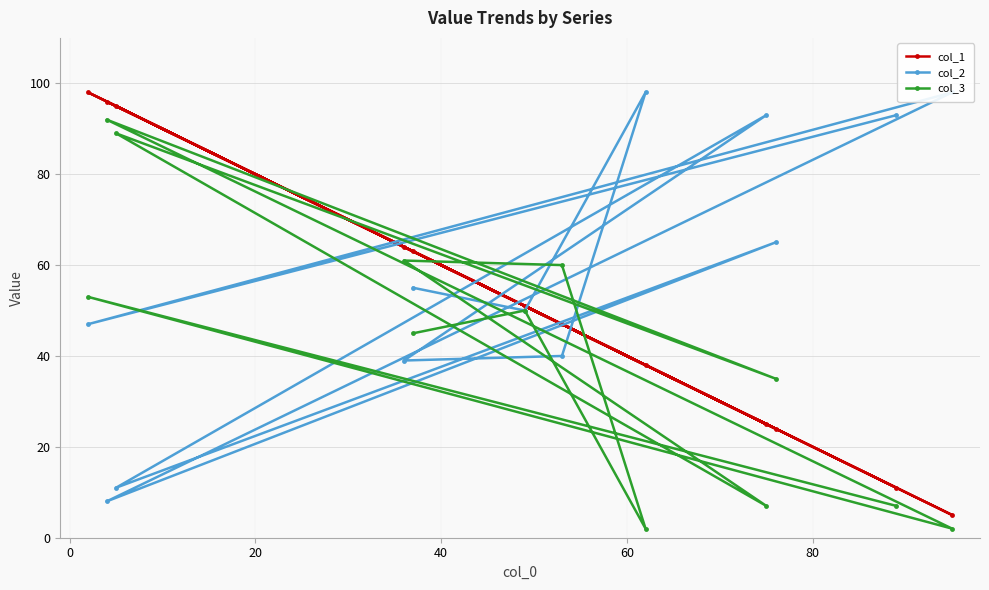

Is it true that col_1 equals 21 at 20?

False